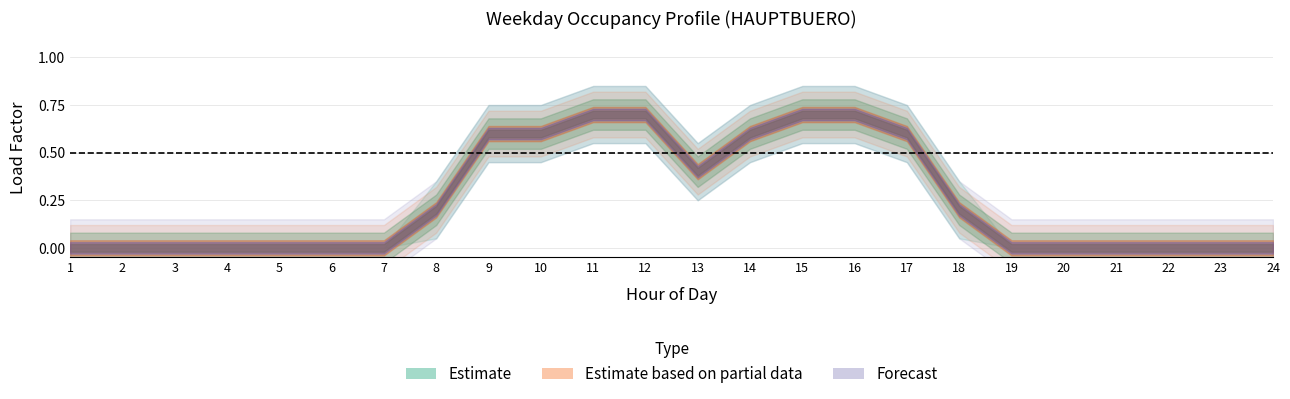

What is the sum of the APPLIANCES values at 4 and 13?

0.4